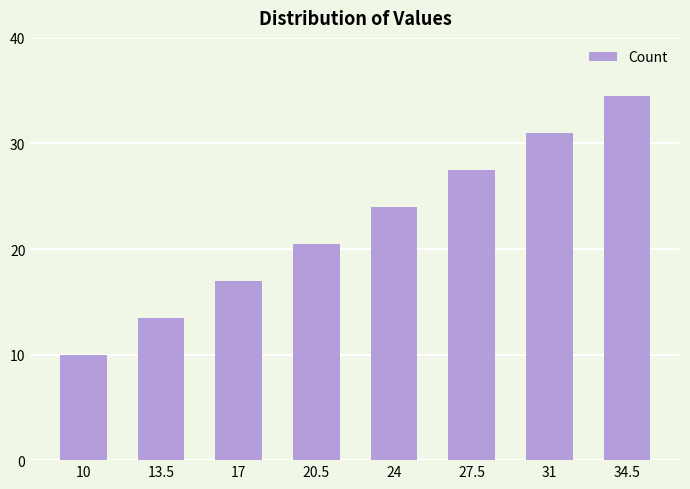

The value at 13.5 is 7.7. True or false?

False